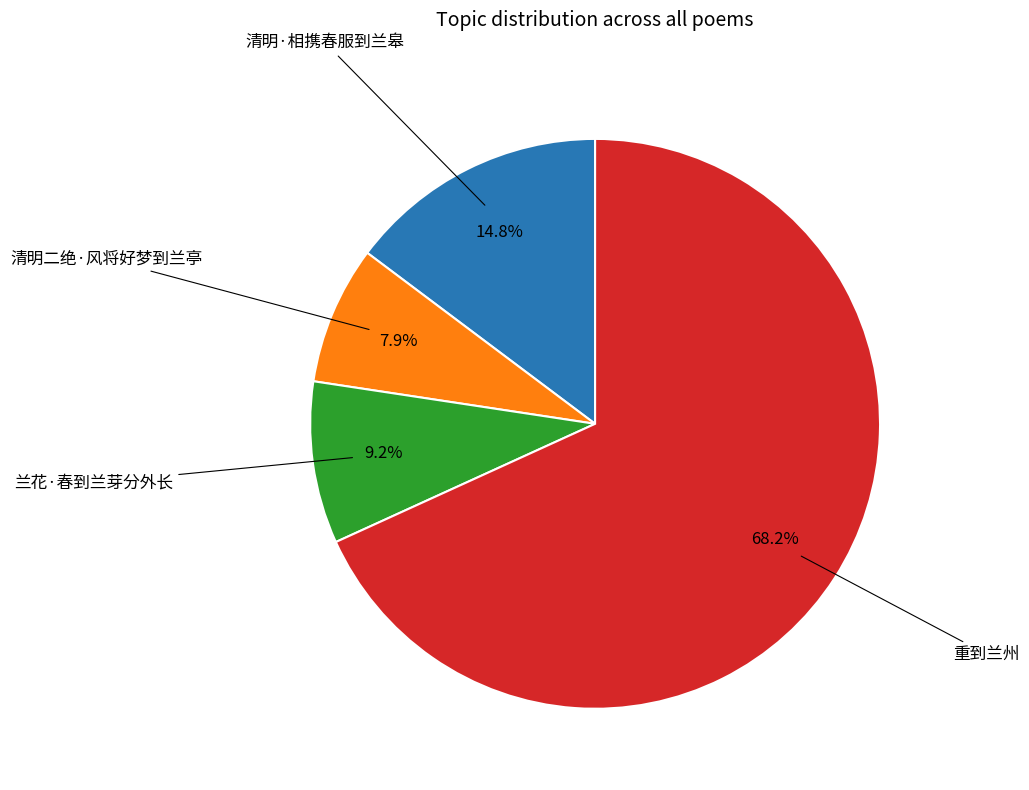

Count the number of slices in the pie.

4